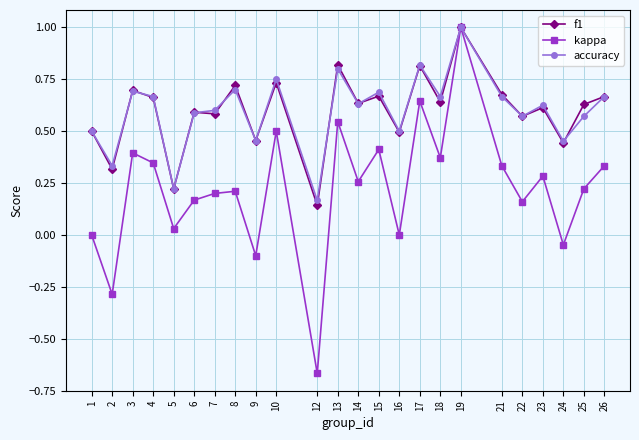

At which category does kappa reach its first local valley?

2